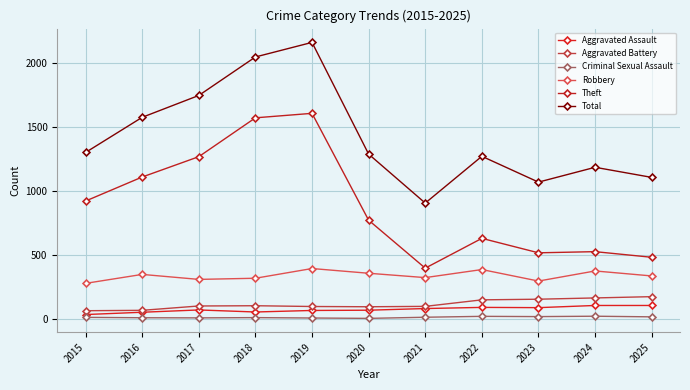

Does the chart have visible grid lines?

Yes